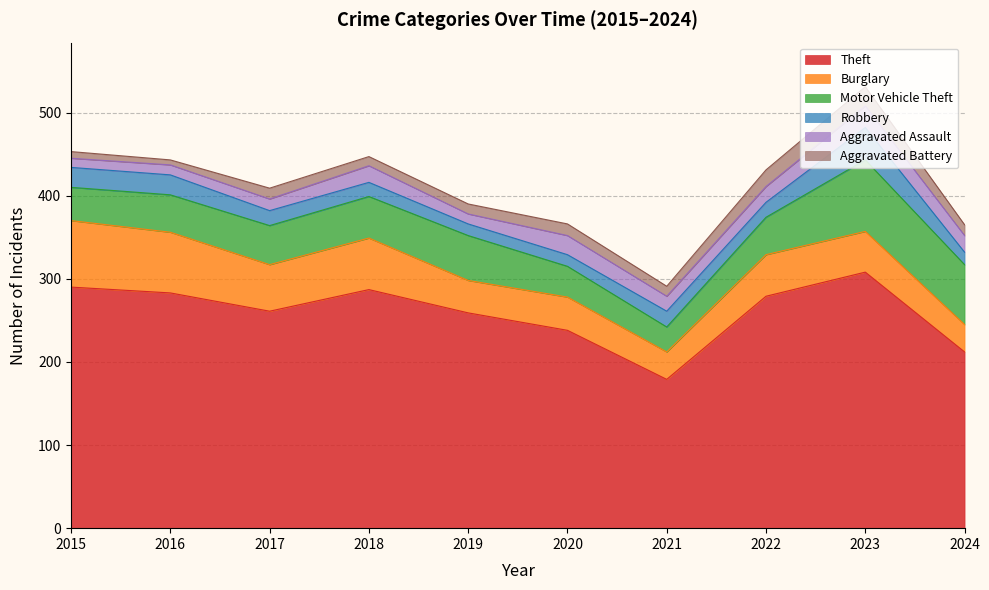

What is the difference between the maximum and minimum values in the Theft series?

129